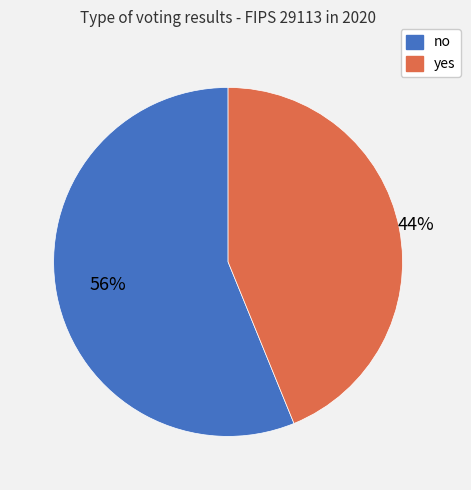

To the nearest percent, what percentage of the pie is yes?

44%